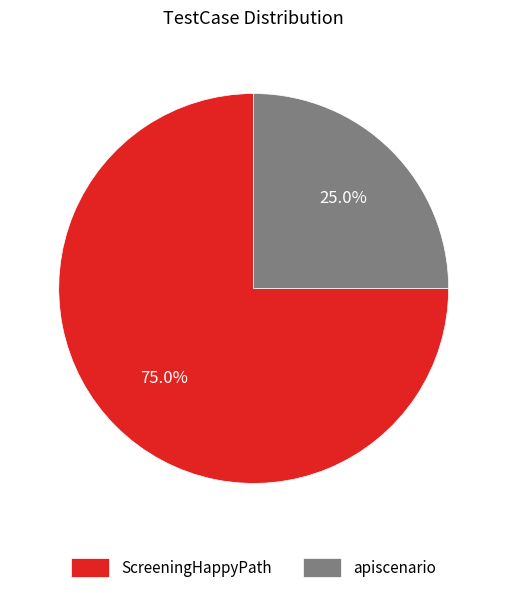

Combined, do ScreeningHappyPath and apiscenario account for over 50%?

Yes